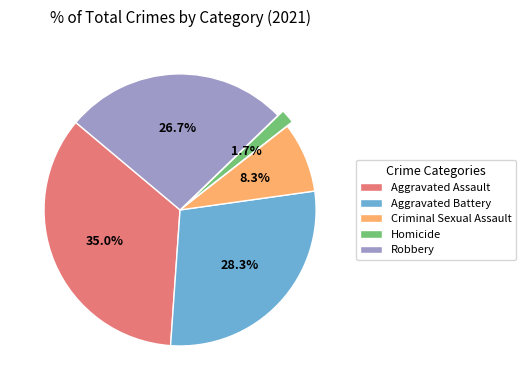

Count the number of slices in the pie.

5